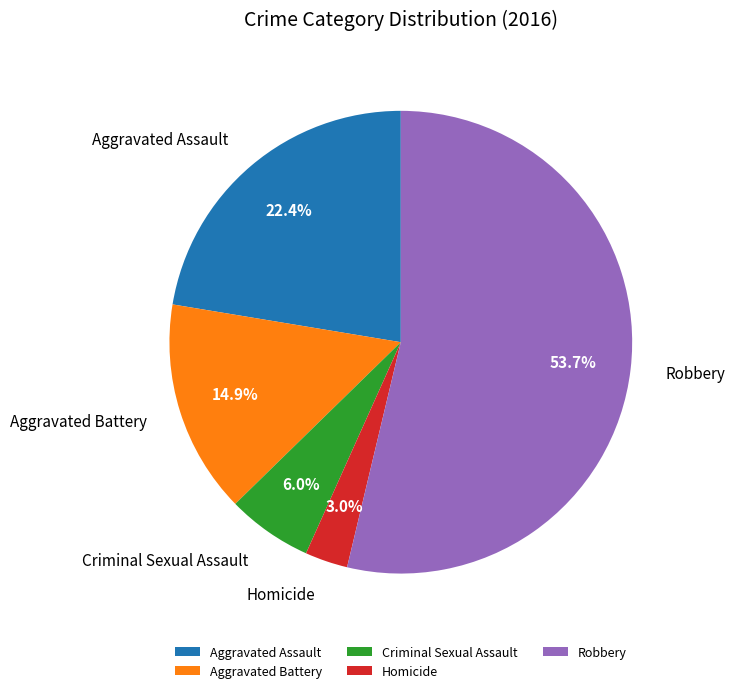

What is the smallest slice in the pie chart?

Homicide